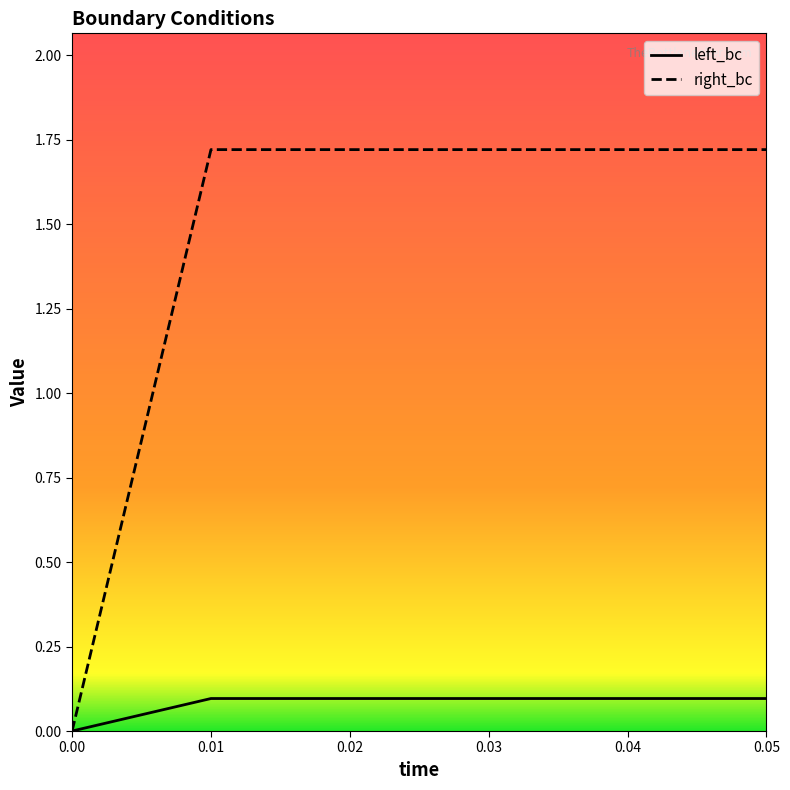

Where does the right_bc series first go above 1?

0.01